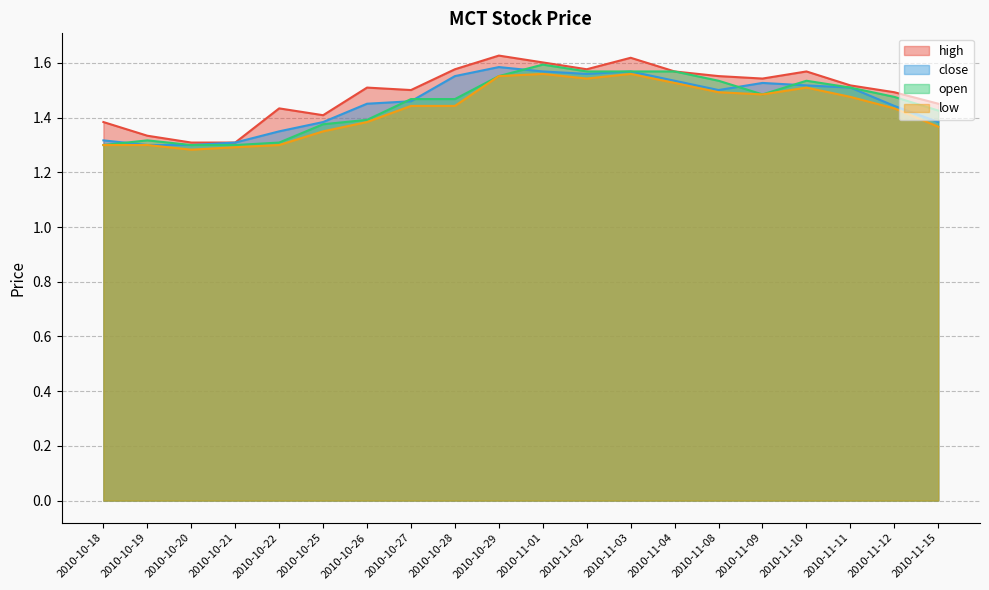

At which category does the chart reach its minimum across all series?

2010-10-20